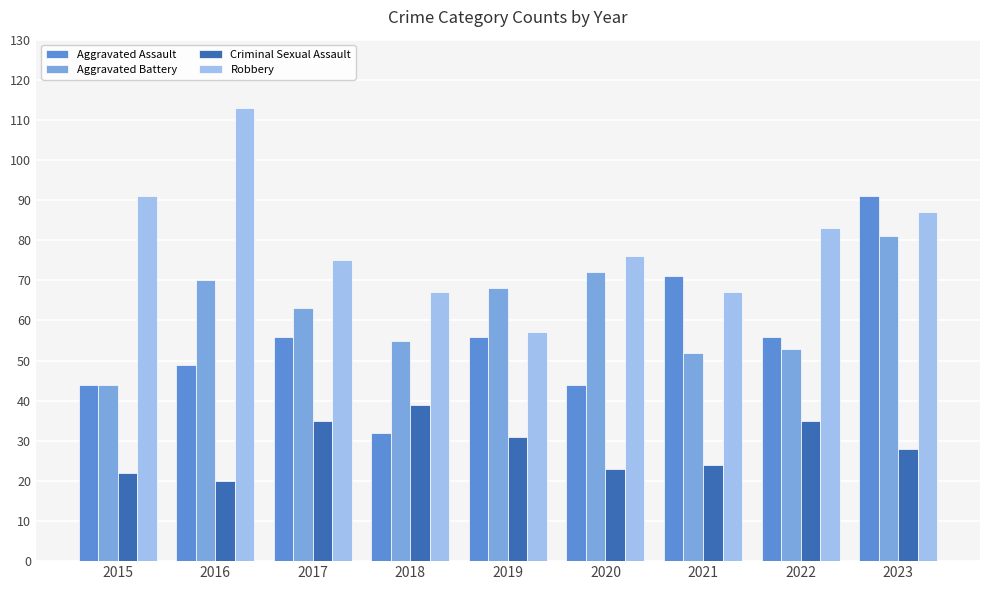

Which series has the largest range (max minus min)?

Aggravated Assault